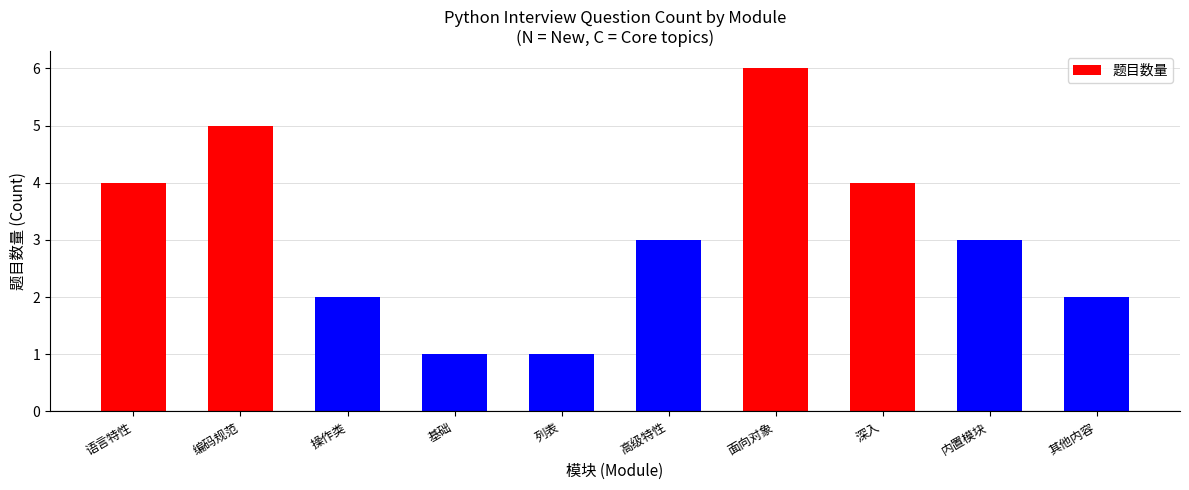

Which label corresponds to the largest value in the chart?

面向对象